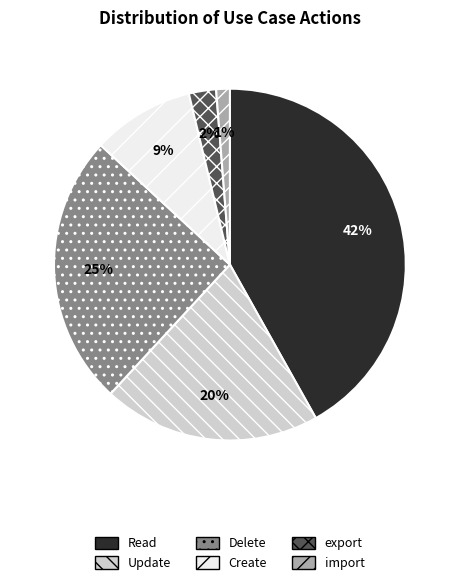

How many segments does this pie chart have?

6